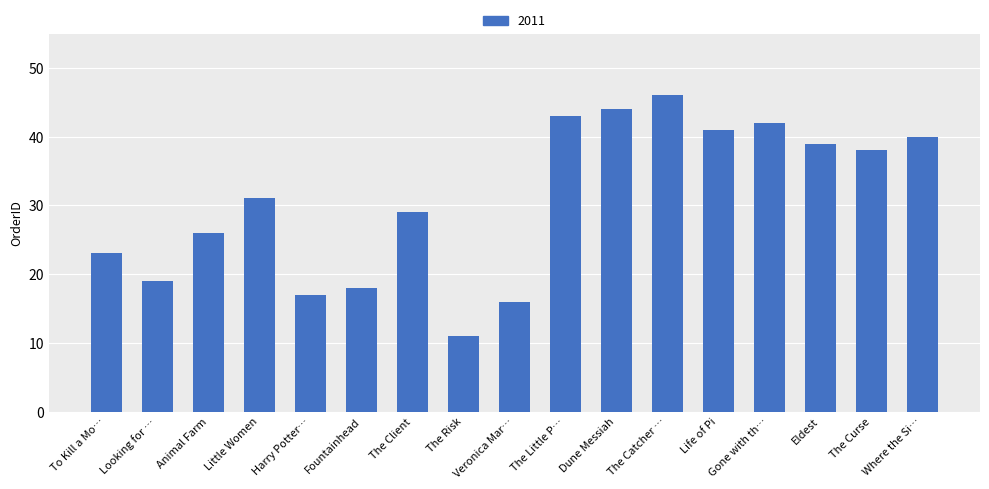

Is it true that the value at Animal Farm is 26?

True